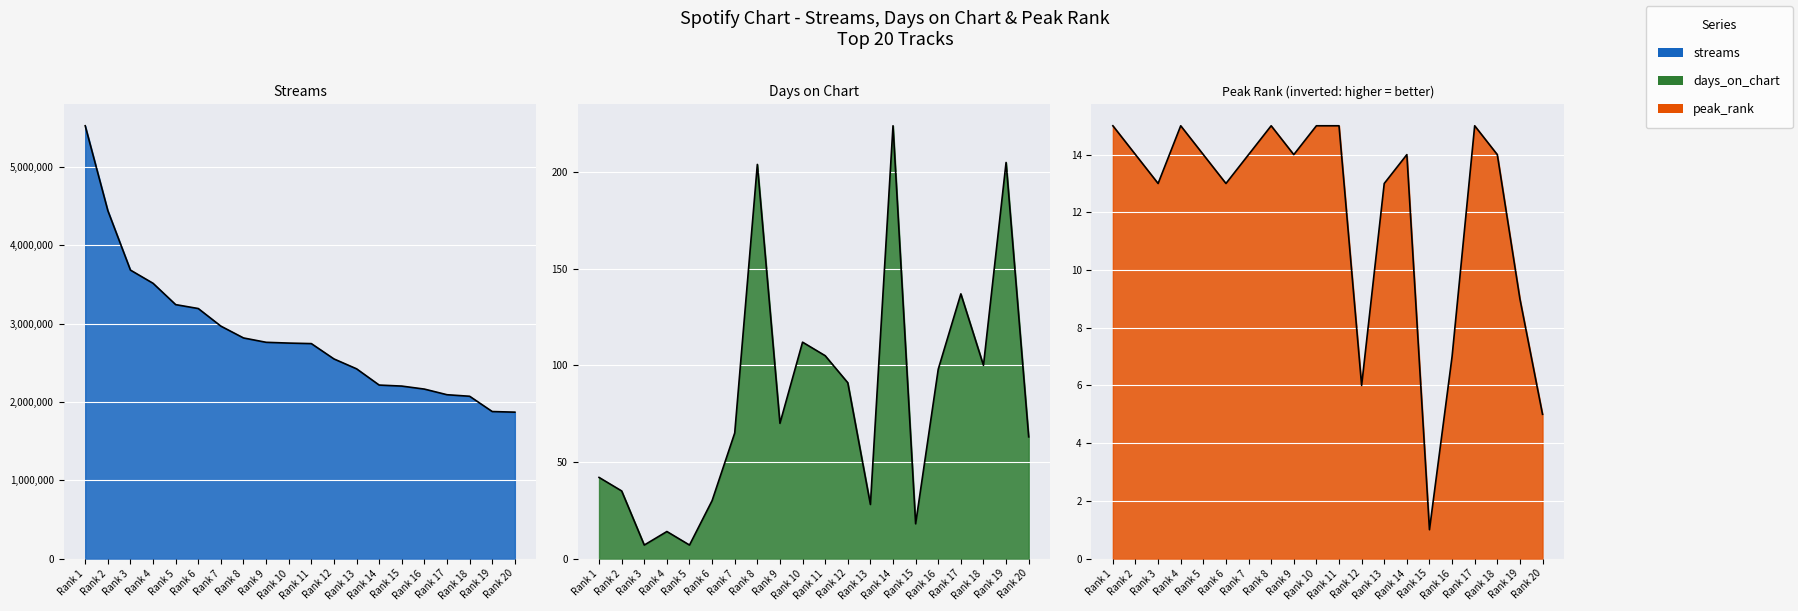

True or false: peak_rank and streams intersect in this chart.

False